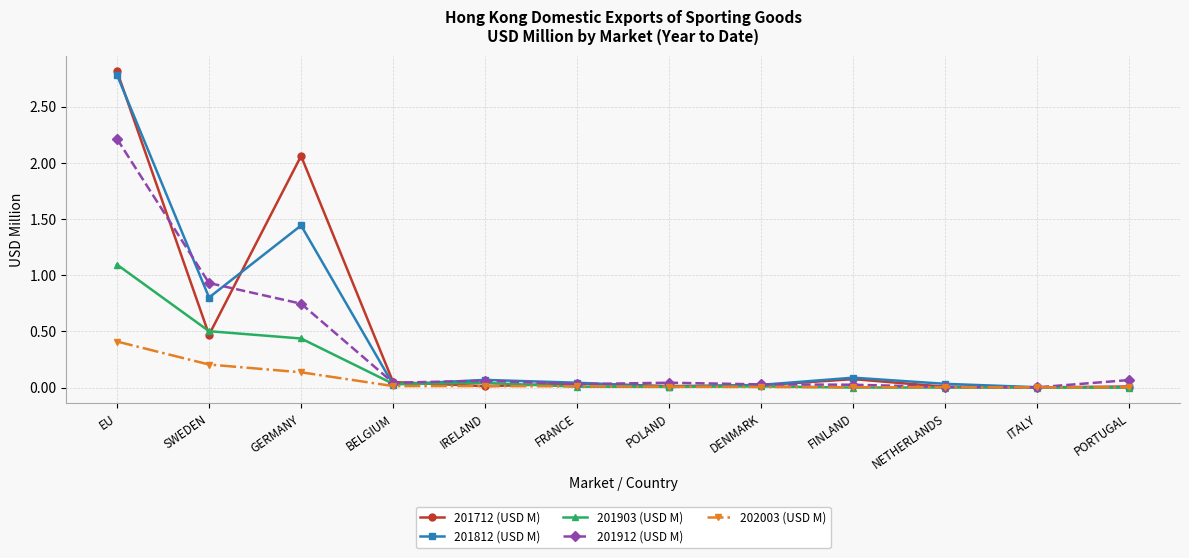

What is the label of the 3rd point from the right?

NETHERLANDS